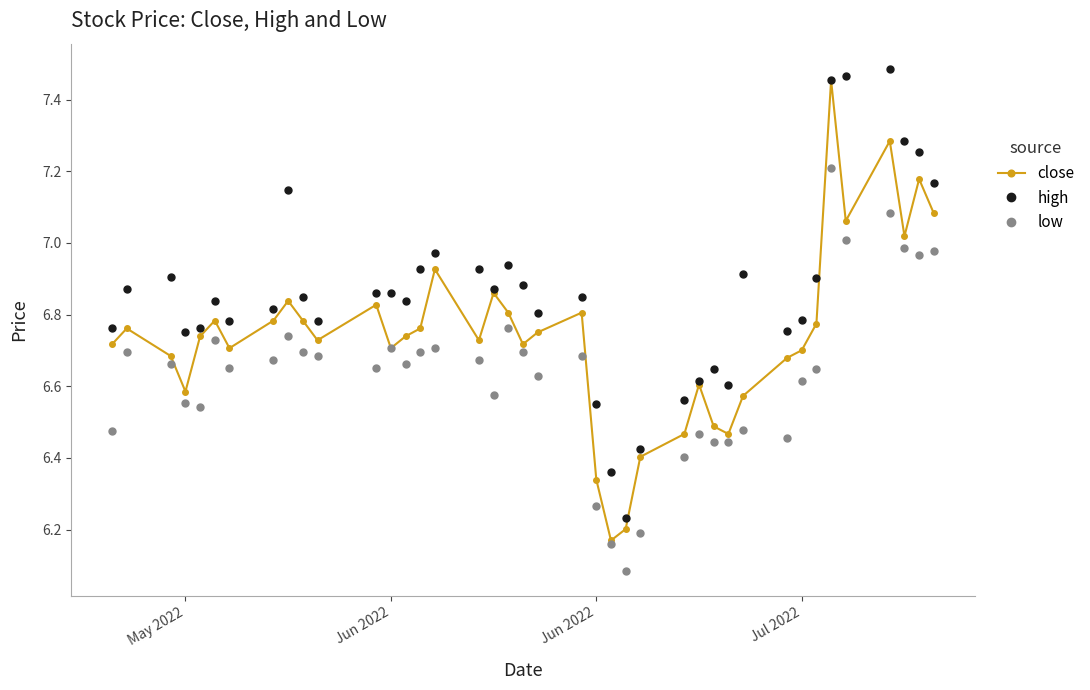

What is the difference between the maximum and minimum values in the close series?

1.3